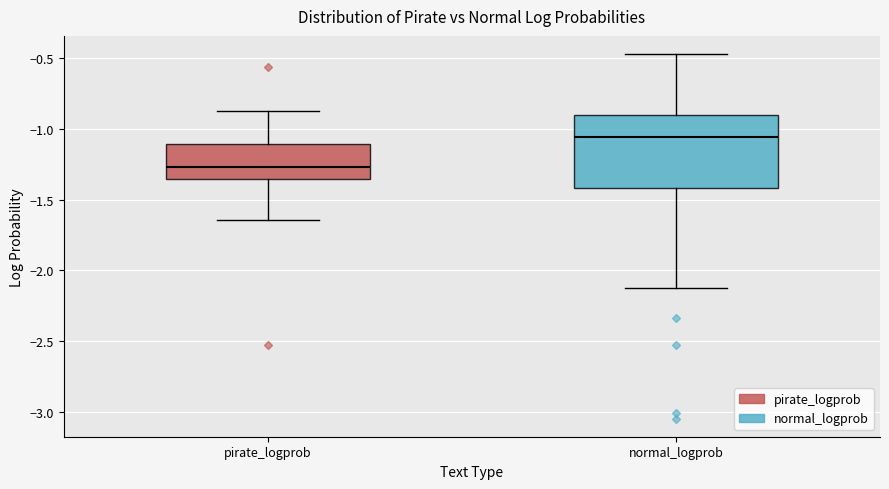

Reading left to right, transcribe this box plot: for each box, give where its median line is, the range the box spans, and where its two whiskers end, as read against the y-axis. The values are not printed on the chart, so give them approximately, as read against the axis.

pirate_logprob: median -1.25, box -1.35 to -1.10, whiskers -1.65 to -0.85
normal_logprob: median -1.05, box -1.40 to -0.90, whiskers -2.10 to -0.45